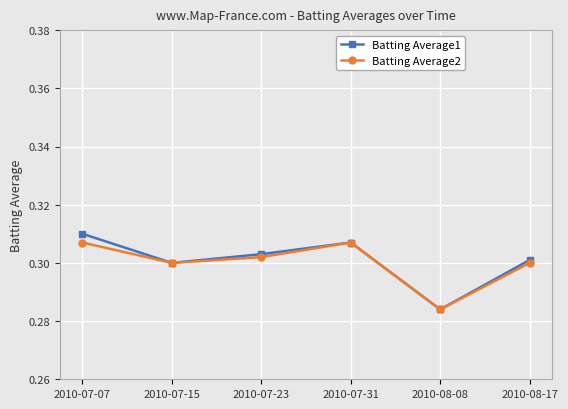

What is the sum of the Batting Average2 values at 2010-08-08 and 2010-08-17?

0.6